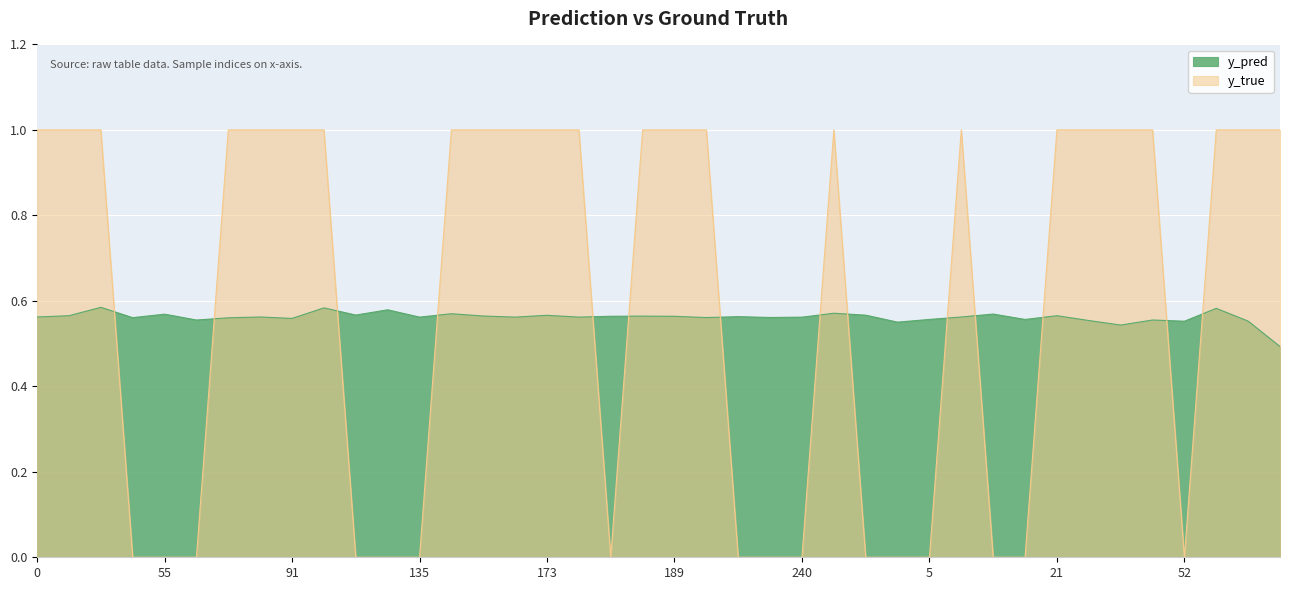

In y_pred, how many points are higher than both neighbors (excluding endpoints)?

14